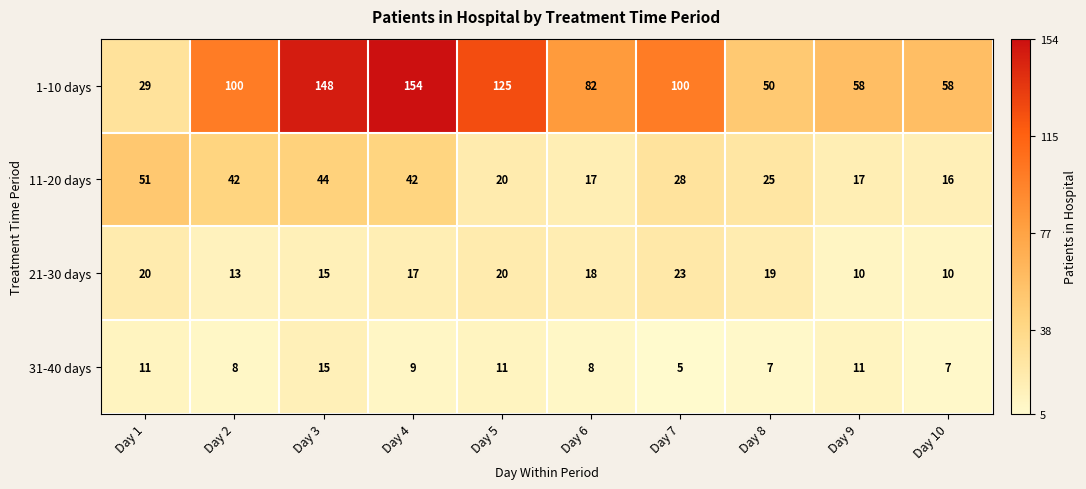

At which label does 11-20 days first exceed 28?

Day 1